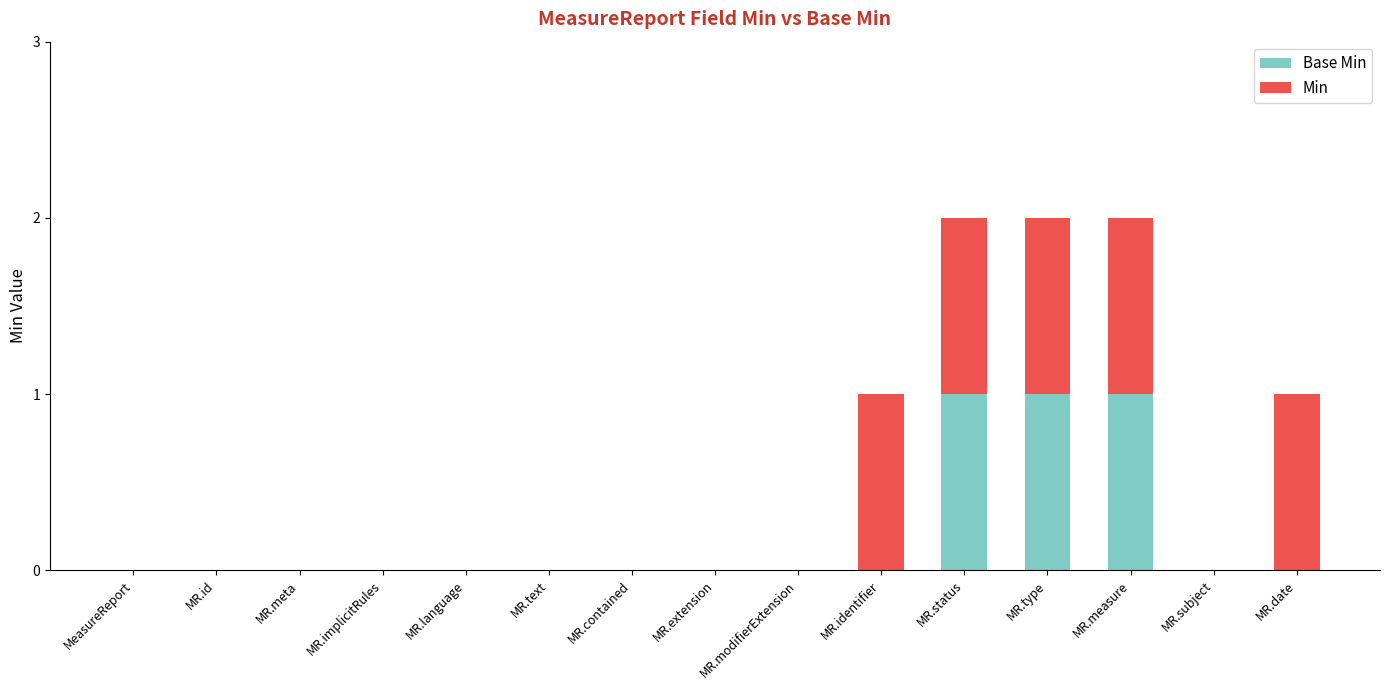

What are all the series names shown in the legend?

Base Min, Min